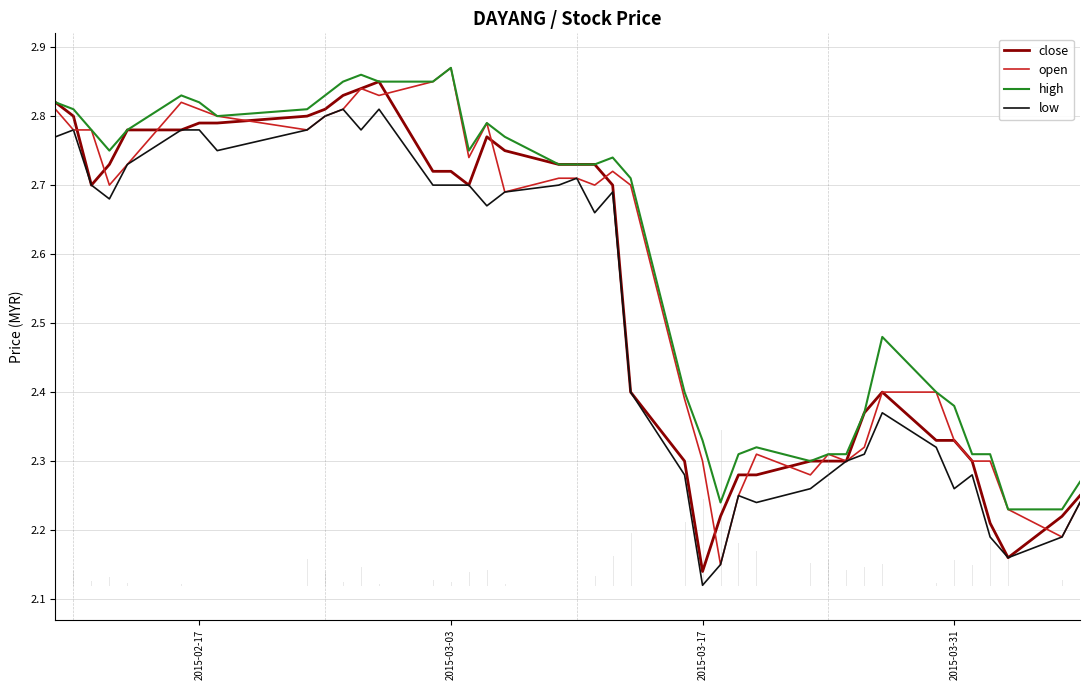

What are all the series names shown in the legend?

close, open, high, low